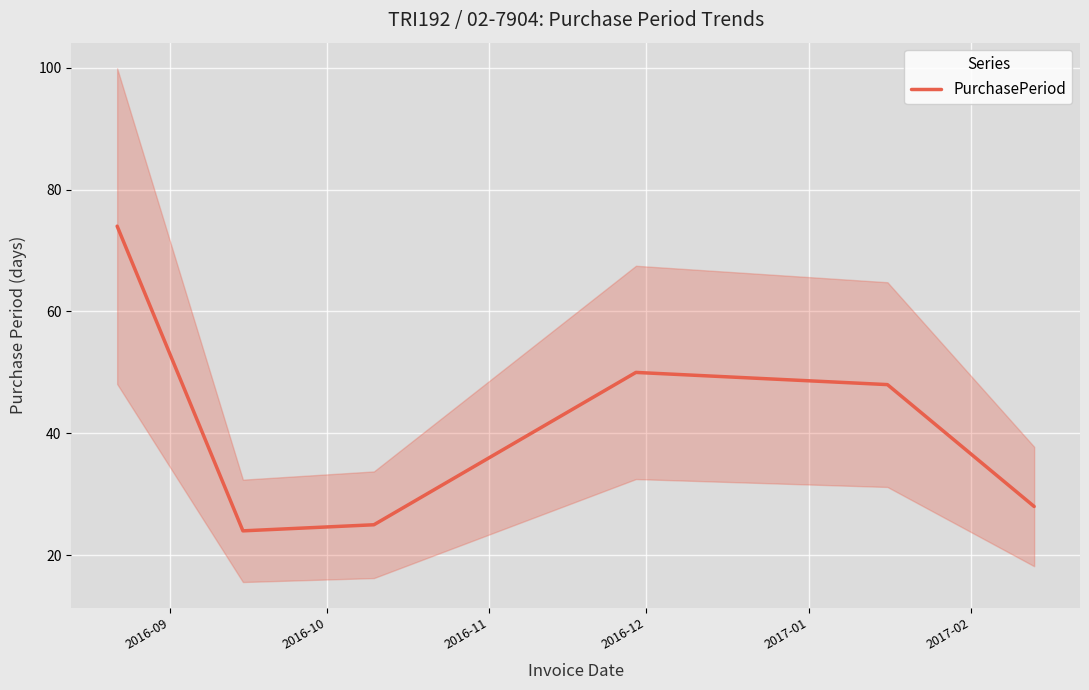

What is the maximum value shown in the chart?

74